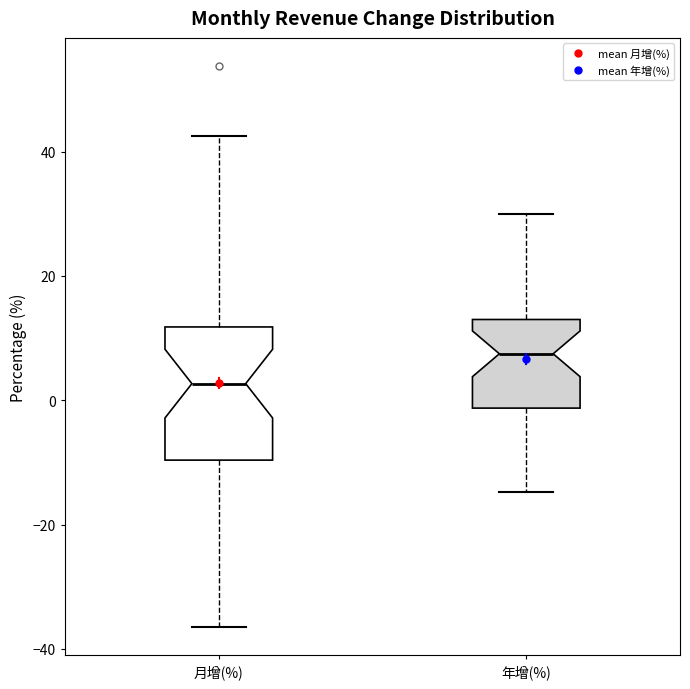

Where is the lower edge of the box for 年增(%) on the y-axis? The values are not printed on the chart, so give them approximately, as read against the axis.

-2